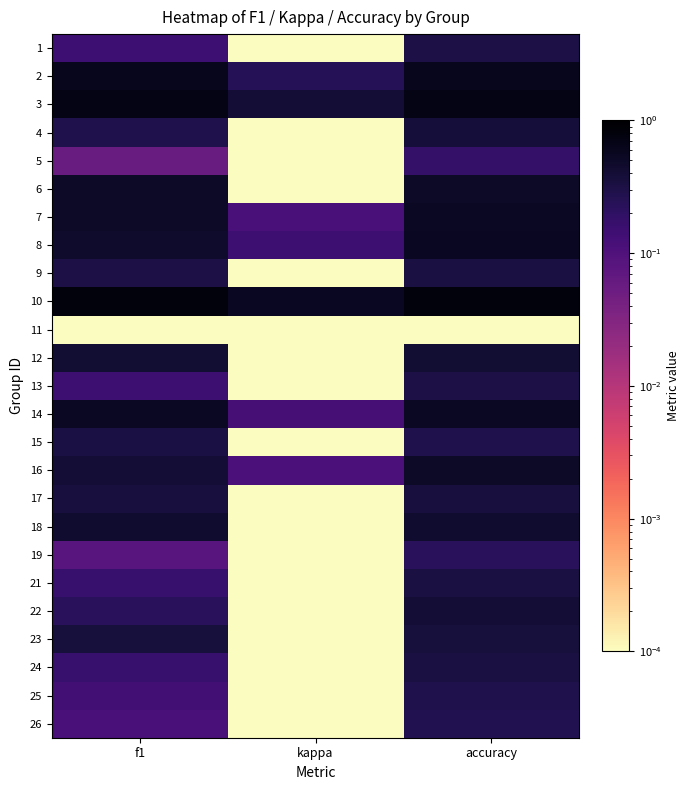

Reading left to right, list all the values displayed in this chart.

1: f1=0.1	kappa=0.0	accuracy=0.3
2: f1=0.6	kappa=0.2	accuracy=0.6
3: f1=0.7	kappa=0.4	accuracy=0.7
4: f1=0.3	kappa=0.0	accuracy=0.4
5: f1=0.1	kappa=0.0	accuracy=0.2
6: f1=0.5	kappa=0.0	accuracy=0.5
7: f1=0.5	kappa=0.1	accuracy=0.5
8: f1=0.5	kappa=0.2	accuracy=0.5
9: f1=0.3	kappa=0.0	accuracy=0.3
10: f1=0.8	kappa=0.5	accuracy=0.8
11: f1=0.0	kappa=0.0	accuracy=0.0
12: f1=0.4	kappa=0.0	accuracy=0.4
13: f1=0.1	kappa=0.0	accuracy=0.3
14: f1=0.5	kappa=0.1	accuracy=0.5
15: f1=0.3	kappa=0.0	accuracy=0.3
16: f1=0.4	kappa=0.1	accuracy=0.5
17: f1=0.3	kappa=0.0	accuracy=0.3
18: f1=0.4	kappa=0.0	accuracy=0.5
19: f1=0.1	kappa=0.0	accuracy=0.2
21: f1=0.2	kappa=0.0	accuracy=0.3
22: f1=0.2	kappa=0.0	accuracy=0.4
23: f1=0.4	kappa=0.0	accuracy=0.4
24: f1=0.2	kappa=0.0	accuracy=0.3
25: f1=0.1	kappa=0.0	accuracy=0.3
26: f1=0.1	kappa=0.0	accuracy=0.3